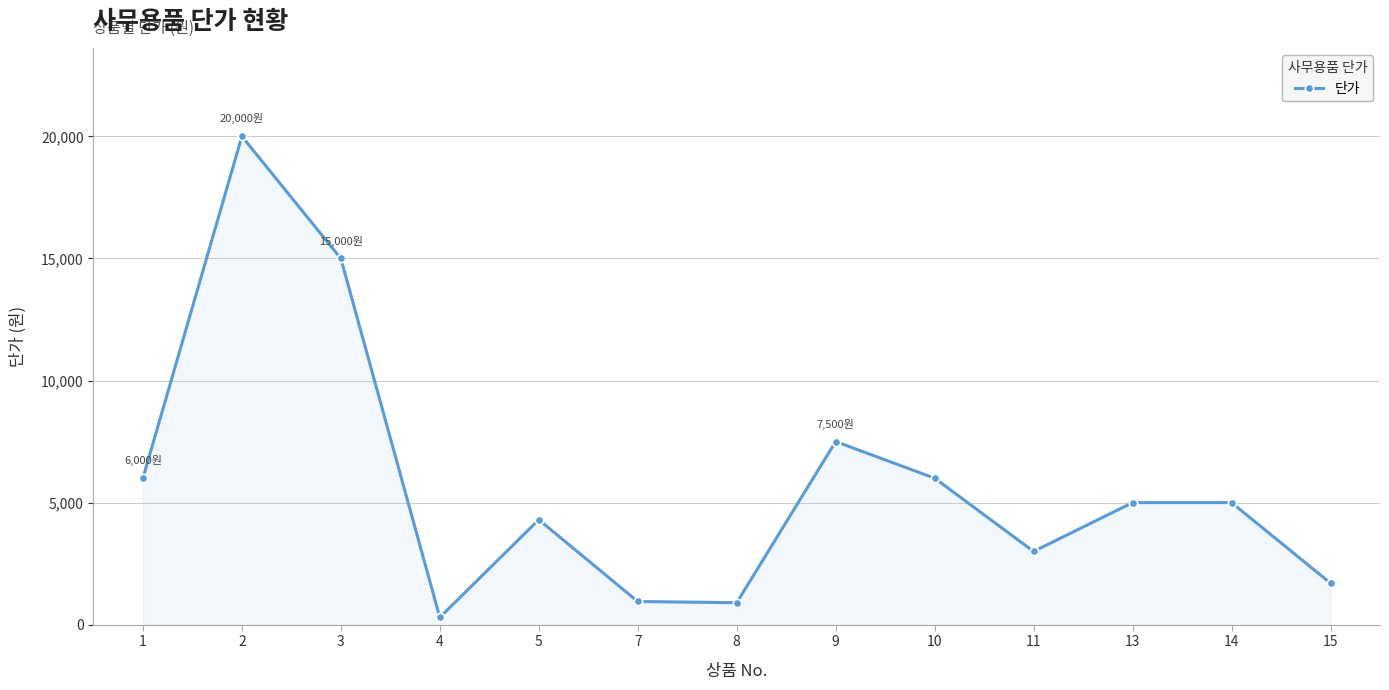

Is it true that the value at 10 is 9799?

False